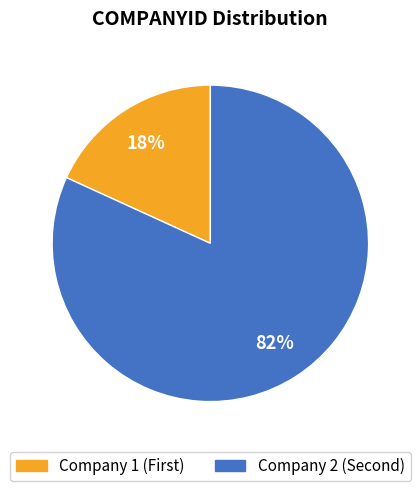

To the nearest percent, what is the average slice percentage?

50%